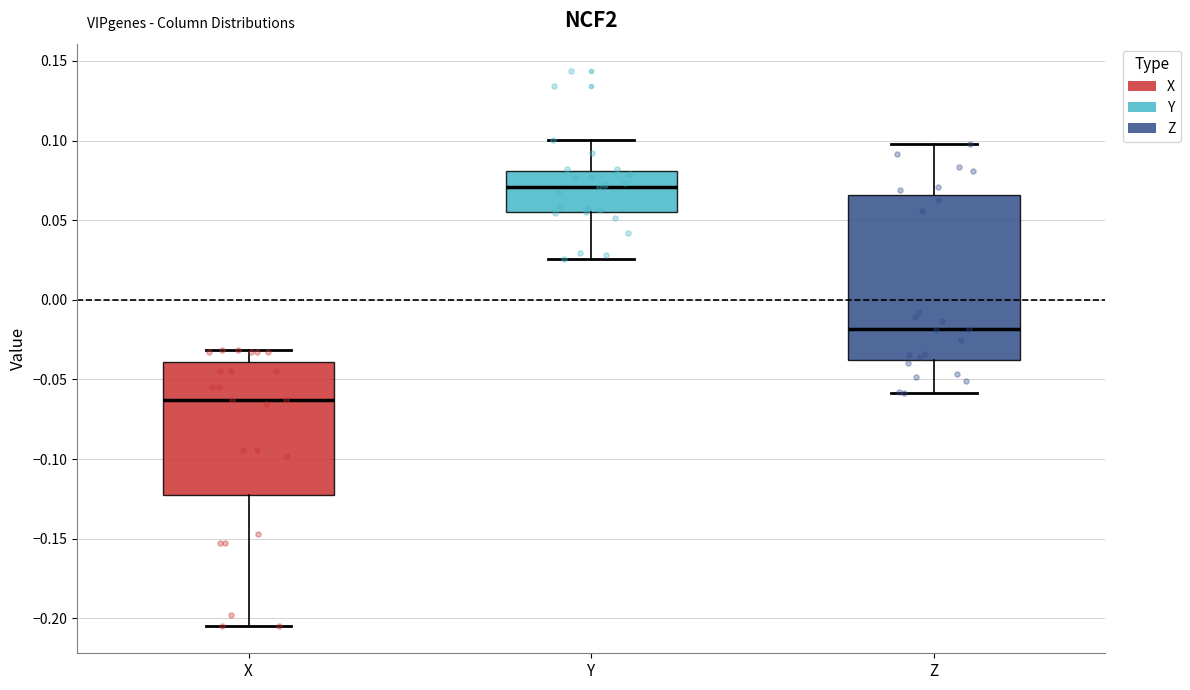

Which box's median line is the lowest?

X